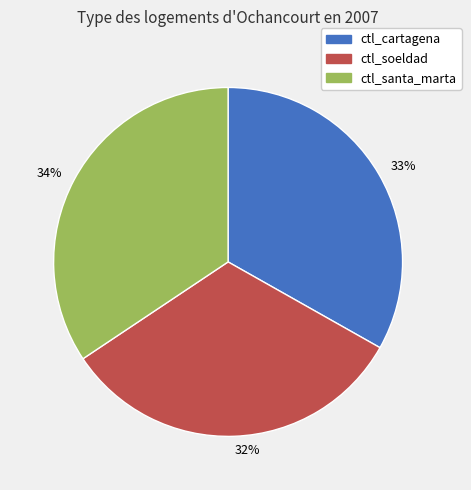

Is it true that ctl_santa_marta is 41% of the pie?

False